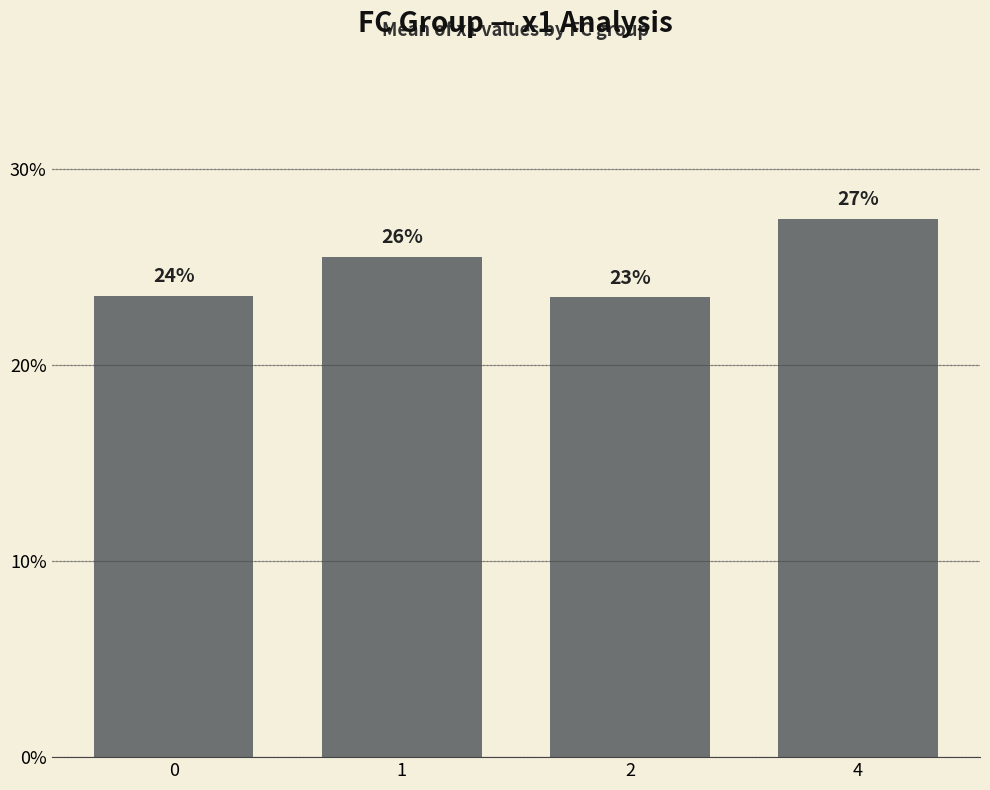

Does the chart contain any negative values?

No